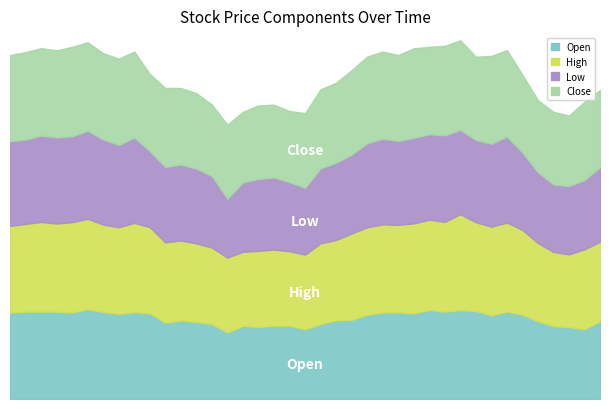

Reading left to right, extract all data points from this chart.

Open: 2015-05-18=34.6	2015-05-25=35.0	2015-06-01=35.0	2015-06-08=35.0	2015-06-15=34.7	2015-06-22=36.0	2015-06-29=34.9	2015-07-06=34.1	2015-07-13=34.8	2015-07-20=34.4	2015-07-27=30.6	2015-08-03=31.5	2015-08-10=30.9	2015-08-17=30.0	2015-08-24=26.7	2015-08-31=29.3	2015-09-07=28.9	2015-09-14=29.4	2015-09-21=29.4	2015-09-28=27.9	2015-10-05=30.0	2015-10-12=31.6	2015-10-19=31.7	2015-10-26=33.8	2015-11-02=34.7	2015-11-09=34.8	2015-11-16=34.3	2015-11-23=35.8	2015-11-30=35.0	2015-12-07=35.6	2015-12-14=35.3	2015-12-21=33.6	2015-12-28=35.0	2016-01-04=33.8	2016-01-11=31.2	2016-01-18=29.2	2016-01-25=28.8	2016-02-01=28.0	2016-02-08=31.2
High: 2015-05-18=34.7	2015-05-25=35.1	2015-06-01=35.9	2015-06-08=35.3	2015-06-15=36.2	2015-06-22=36.2	2015-06-29=35.0	2015-07-06=34.7	2015-07-13=35.8	2015-07-20=34.5	2015-07-27=32.1	2015-08-03=32.0	2015-08-10=31.4	2015-08-17=30.6	2015-08-24=30.0	2015-08-31=29.7	2015-09-07=30.5	2015-09-14=30.5	2015-09-21=29.8	2015-09-28=29.9	2015-10-05=32.4	2015-10-12=32.1	2015-10-19=34.6	2015-10-26=35.0	2015-11-02=35.3	2015-11-09=35.0	2015-11-16=36.1	2015-11-23=36.1	2015-11-30=36.0	2015-12-07=38.4	2015-12-14=35.5	2015-12-21=35.5	2015-12-28=35.7	2016-01-04=33.9	2016-01-11=31.3	2016-01-18=29.7	2016-01-25=29.1	2016-02-01=32.0	2016-02-08=31.7
Low: 2015-05-18=33.9	2015-05-25=33.8	2015-06-01=34.6	2015-06-08=34.5	2015-06-15=34.4	2015-06-22=35.3	2015-06-29=34.1	2015-07-06=33.0	2015-07-13=34.2	2015-07-20=30.5	2015-07-27=30.2	2015-08-03=30.5	2015-08-10=30.0	2015-08-17=28.7	2015-08-24=23.6	2015-08-31=27.8	2015-09-07=28.9	2015-09-14=28.9	2015-09-21=27.7	2015-09-28=26.8	2015-10-05=30.0	2015-10-12=31.0	2015-10-19=31.6	2015-10-26=33.7	2015-11-02=34.3	2015-11-09=33.7	2015-11-16=34.3	2015-11-23=34.3	2015-11-30=34.7	2015-12-07=33.8	2015-12-14=33.0	2015-12-21=33.2	2015-12-28=34.5	2016-01-04=31.0	2016-01-11=28.4	2016-01-18=27.1	2016-01-25=27.4	2016-02-01=27.7	2016-02-08=29.9
Close: 2015-05-18=34.5	2015-05-25=35.0	2015-06-01=35.0	2015-06-08=34.9	2015-06-15=35.8	2015-06-22=35.4	2015-06-29=34.6	2015-07-06=34.6	2015-07-13=34.4	2015-07-20=30.9	2015-07-27=31.6	2015-08-03=30.6	2015-08-10=30.2	2015-08-17=28.7	2015-08-24=29.6	2015-08-31=28.3	2015-09-07=29.4	2015-09-14=29.1	2015-09-21=28.5	2015-09-28=29.9	2015-10-05=31.7	2015-10-12=32.0	2015-10-19=33.8	2015-10-26=34.7	2015-11-02=34.9	2015-11-09=34.4	2015-11-16=35.9	2015-11-23=35.0	2015-11-30=35.9	2015-12-07=35.9	2015-12-14=33.4	2015-12-21=35.2	2015-12-28=34.6	2016-01-04=31.1	2016-01-11=28.9	2016-01-18=29.1	2016-01-25=28.2	2016-02-01=31.4	2016-02-08=30.9